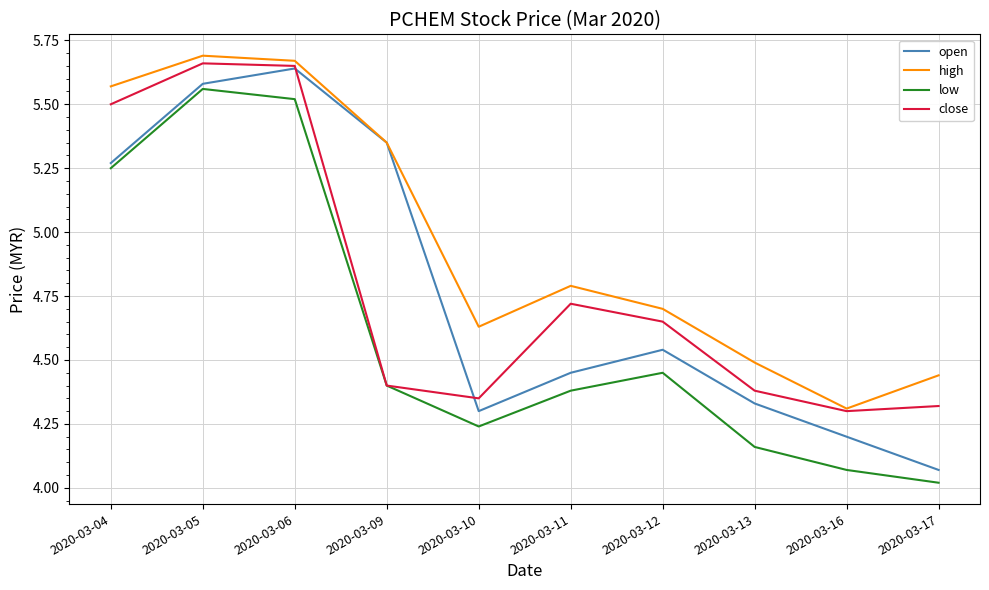

What are all the series names shown in the legend?

open, high, low, close